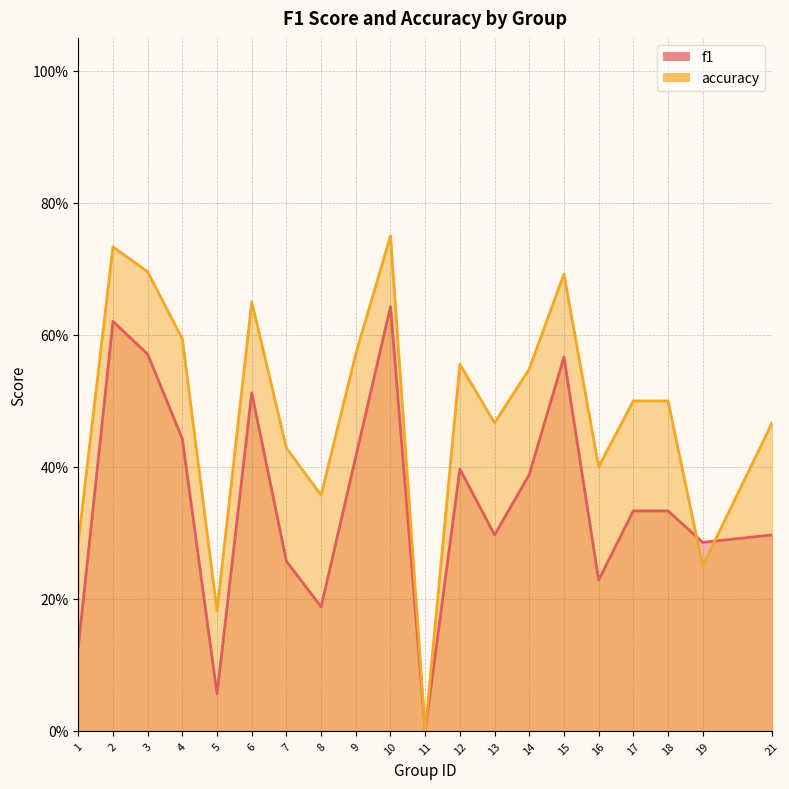

Reading left to right, list all the values displayed in this chart.

f1: 1=0.1	2=0.6	3=0.6	4=0.4	5=0.1	6=0.5	7=0.3	8=0.2	9=0.4	10=0.6	11=0.0	12=0.4	13=0.3	14=0.4	15=0.6	16=0.2	17=0.3	18=0.3	19=0.3	21=0.3
accuracy: 1=0.3	2=0.7	3=0.7	4=0.6	5=0.2	6=0.7	7=0.4	8=0.4	9=0.6	10=0.8	11=0.0	12=0.6	13=0.5	14=0.5	15=0.7	16=0.4	17=0.5	18=0.5	19=0.2	21=0.5